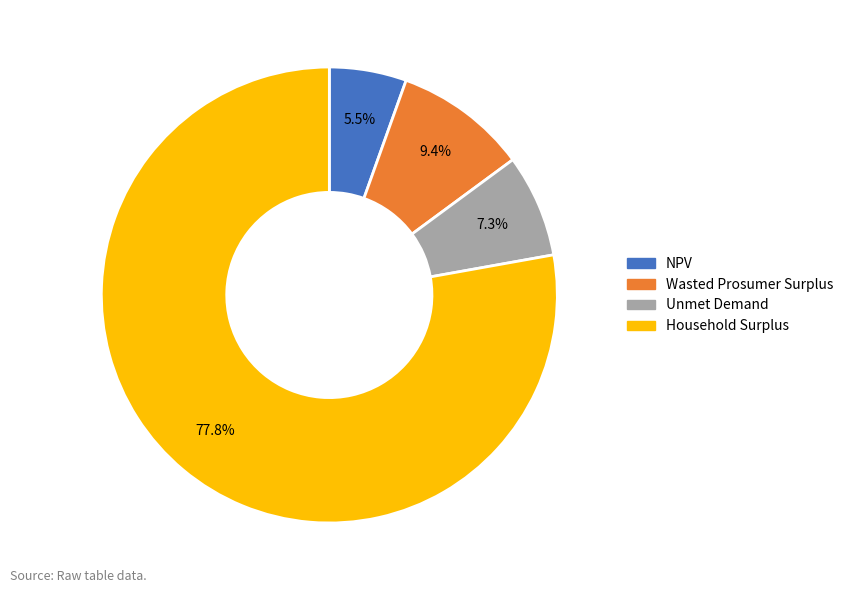

Approximately how many times larger is the value at Unmet Demand compared to Wasted Prosumer Surplus?

0.8